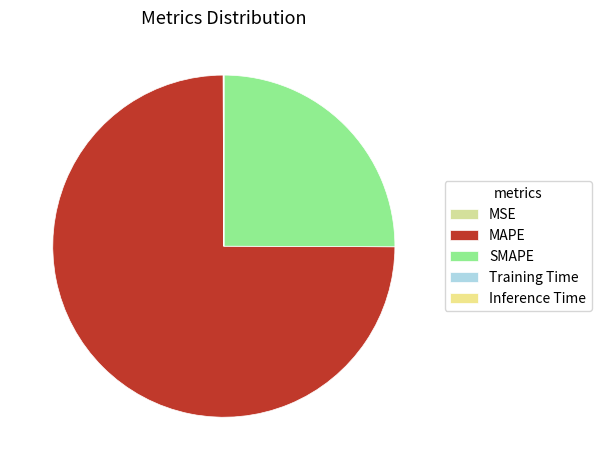

Is it true that MSE is 1% of the pie?

False